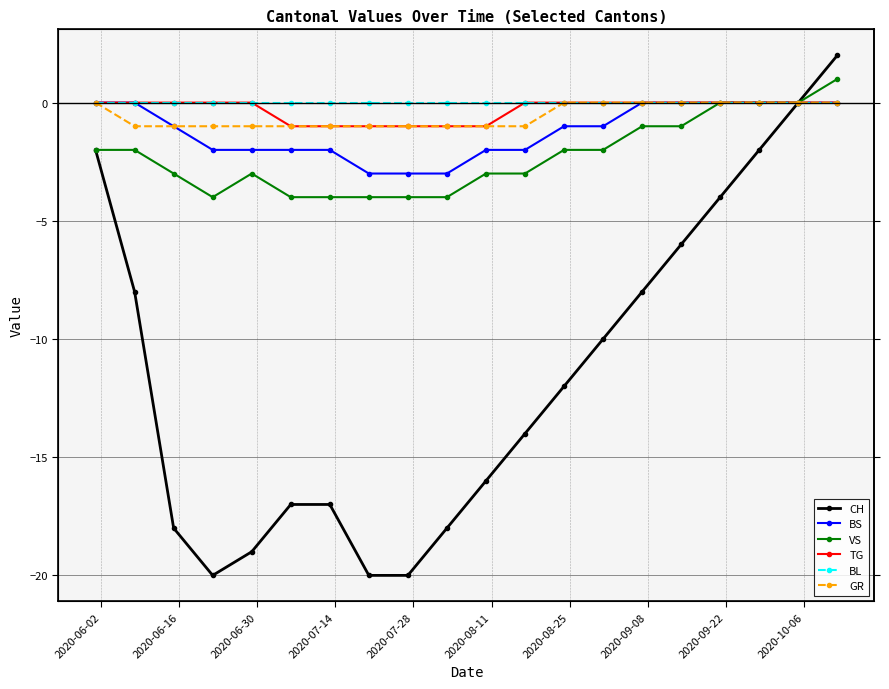

Reading right to left, list all the values displayed in this chart.

CH: 2	0	-2	-4	-6	-8	-10	-12	-14	-16	-18	-20	-20	-17	-17	-19	-20	-18	-8	-2
BS: 0	0	0	0	0	0	-1	-1	-2	-2	-3	-3	-3	-2	-2	-2	-2	-1	0	0
VS: 1	0	0	0	-1	-1	-2	-2	-3	-3	-4	-4	-4	-4	-4	-3	-4	-3	-2	-2
TG: 0	0	0	0	0	0	0	0	0	-1	-1	-1	-1	-1	-1	0	0	0	0	0
BL: 0	0	0	0	0	0	0	0	0	0	0	0	0	0	0	0	0	0	0	0
GR: 0	0	0	0	0	0	0	0	-1	-1	-1	-1	-1	-1	-1	-1	-1	-1	-1	0